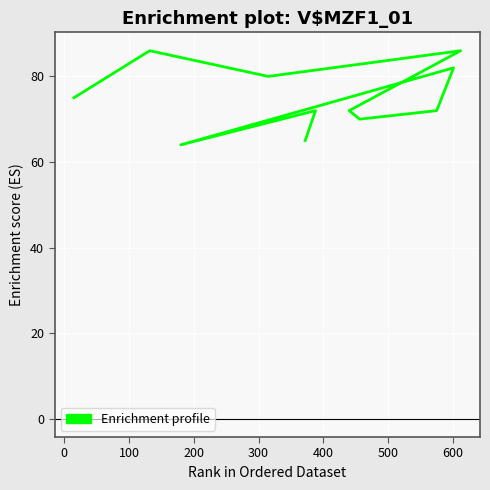

What is the change in value from 200 to 400?

-16